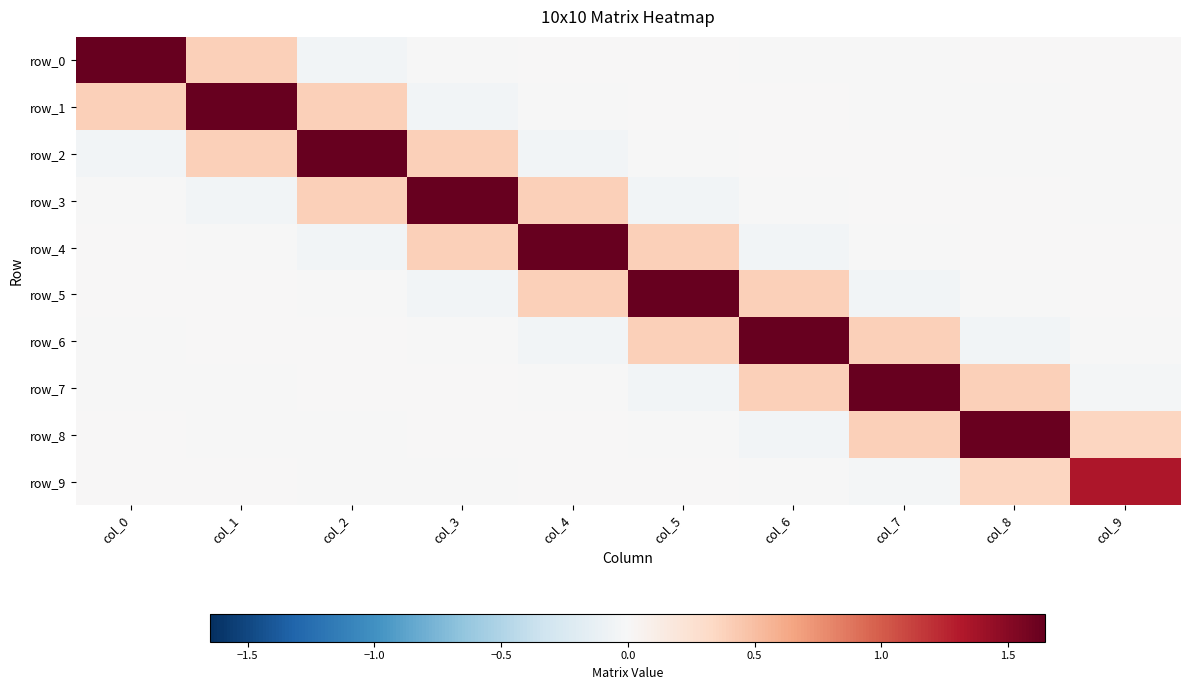

At col_4, list the series in order from largest to smallest.

row_4, row_3, row_5, row_0, row_8, row_9, row_7, row_1, row_6, row_2